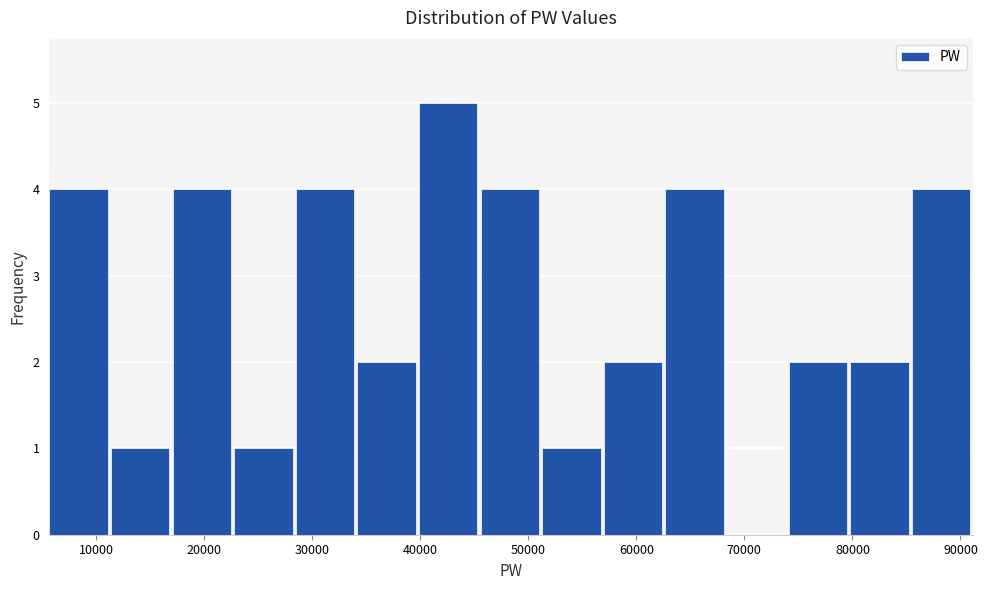

Reading left to right, list every bar in this chart as the range it spans on the x-axis followed by its height. Neither the bar edges nor the heights are printed on the chart, so give them approximately, as read against the axes.

6000 to 11000: 4
11000 to 17000: 1
17000 to 23000: 4
23000 to 28000: 1
28000 to 34000: 4
34000 to 40000: 2
40000 to 46000: 5
46000 to 51000: 4
51000 to 57000: 1
57000 to 63000: 2
63000 to 68000: 4
68000 to 74000: 0
74000 to 80000: 2
80000 to 86000: 2
86000 to 91000: 4